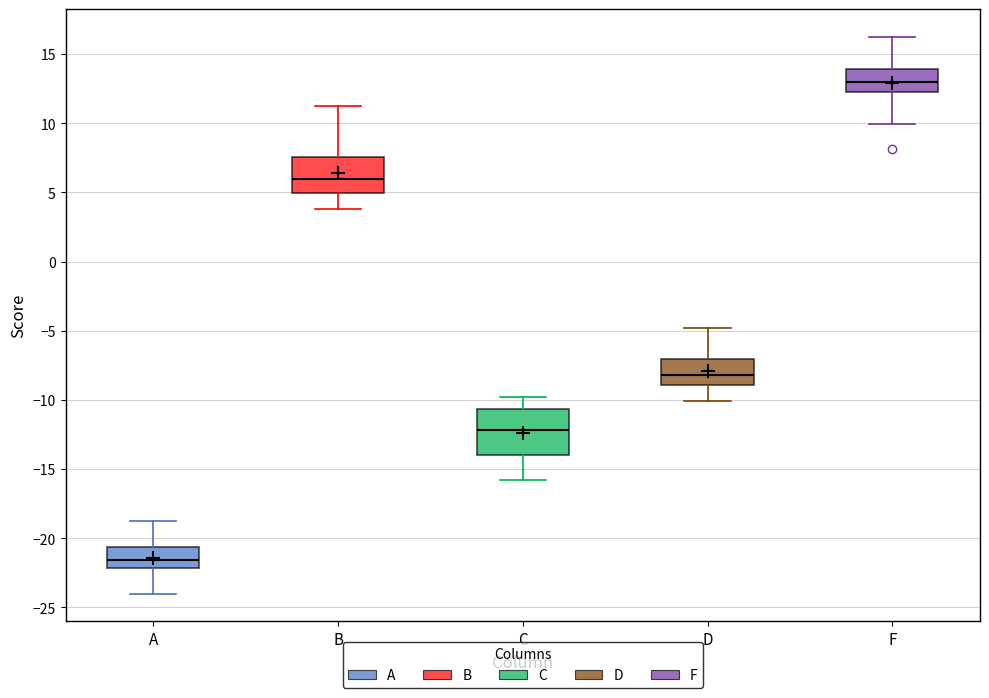

Reading left to right, read every box against the y-axis: the position of its median line, the range the box covers, and the ends of its whiskers. The values are not printed on the chart, so give them approximately, as read against the axis.

A: median -21.5, box -22.0 to -20.5, whiskers -24.0 to -19.0
B: median 6.0, box 5.0 to 7.5, whiskers 4.0 to 11.0
C: median -12.0, box -14.0 to -10.5, whiskers -16.0 to -10.0
D: median -8.0, box -9.0 to -7.0, whiskers -10.0 to -5.0
F: median 13.0, box 12.5 to 14.0, whiskers 10.0 to 16.0